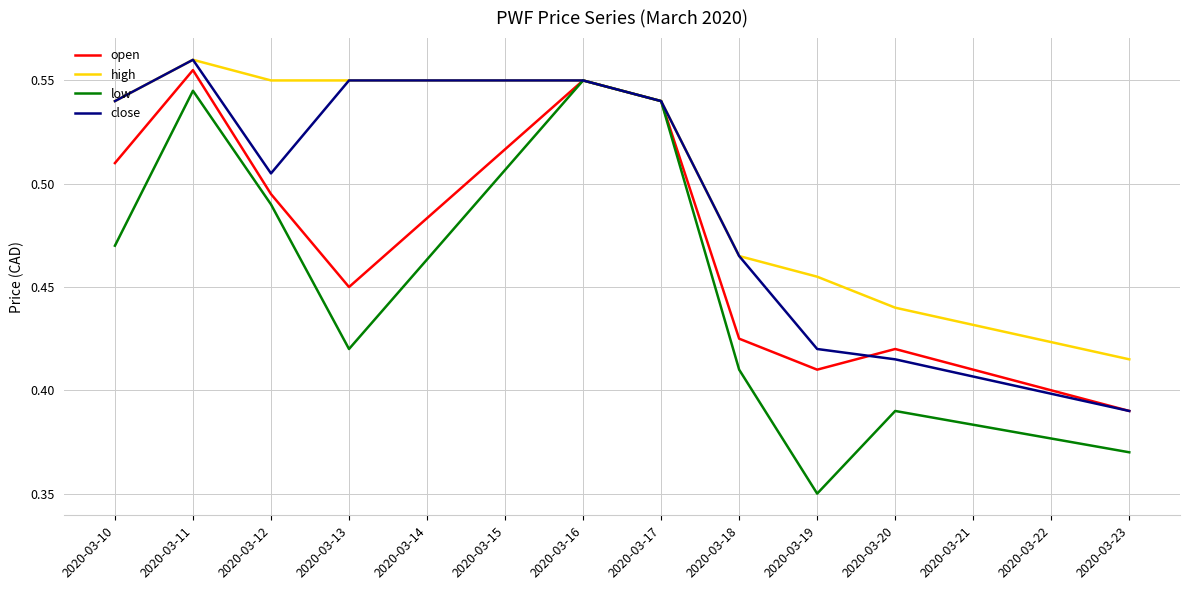

What is the sum of all open values?

4.7